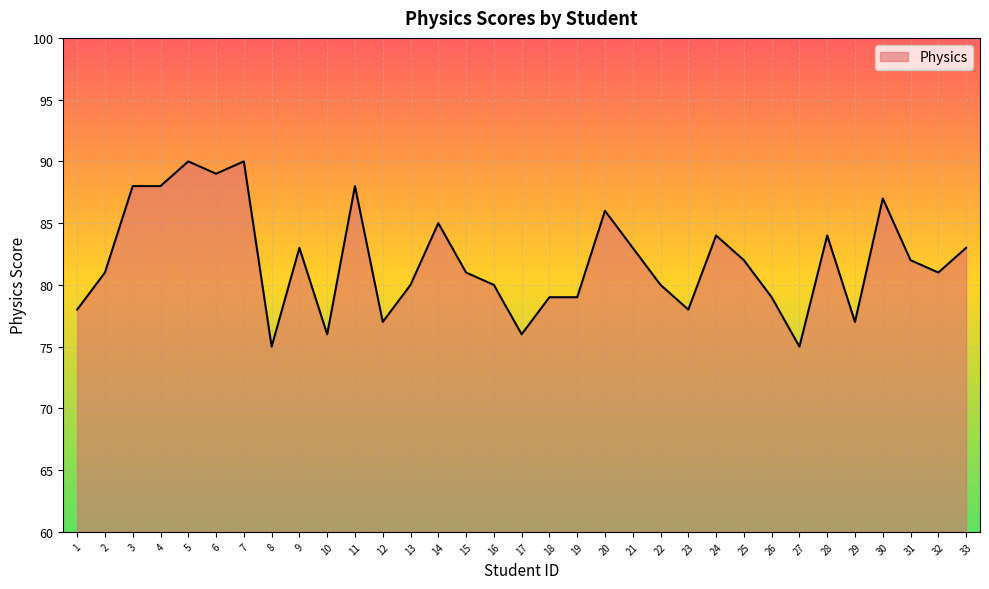

What is the difference between the maximum and minimum values?

15